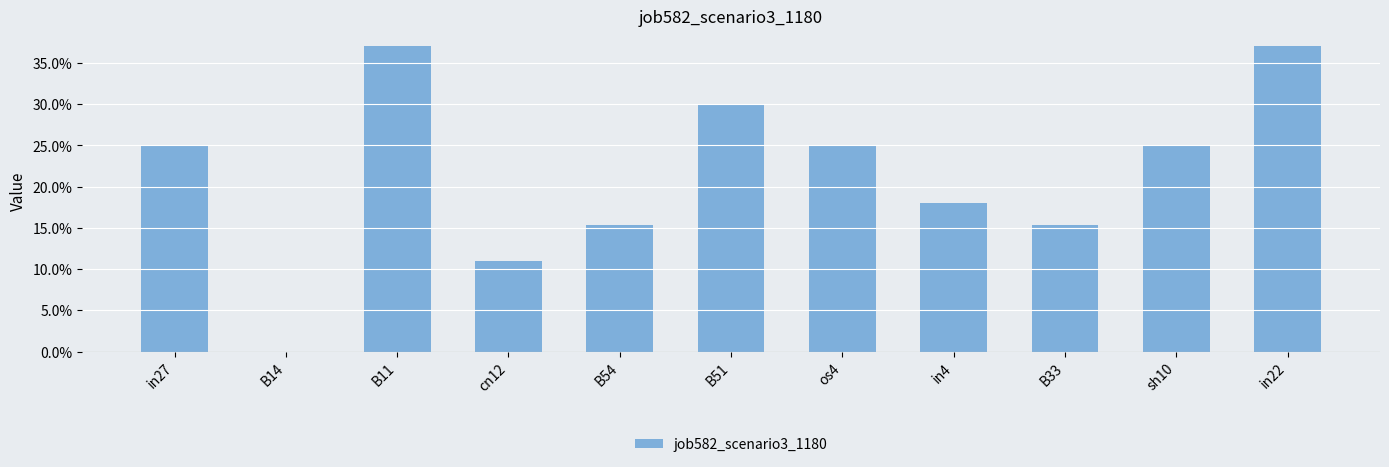

Count the values in the range 0 to 1.

11